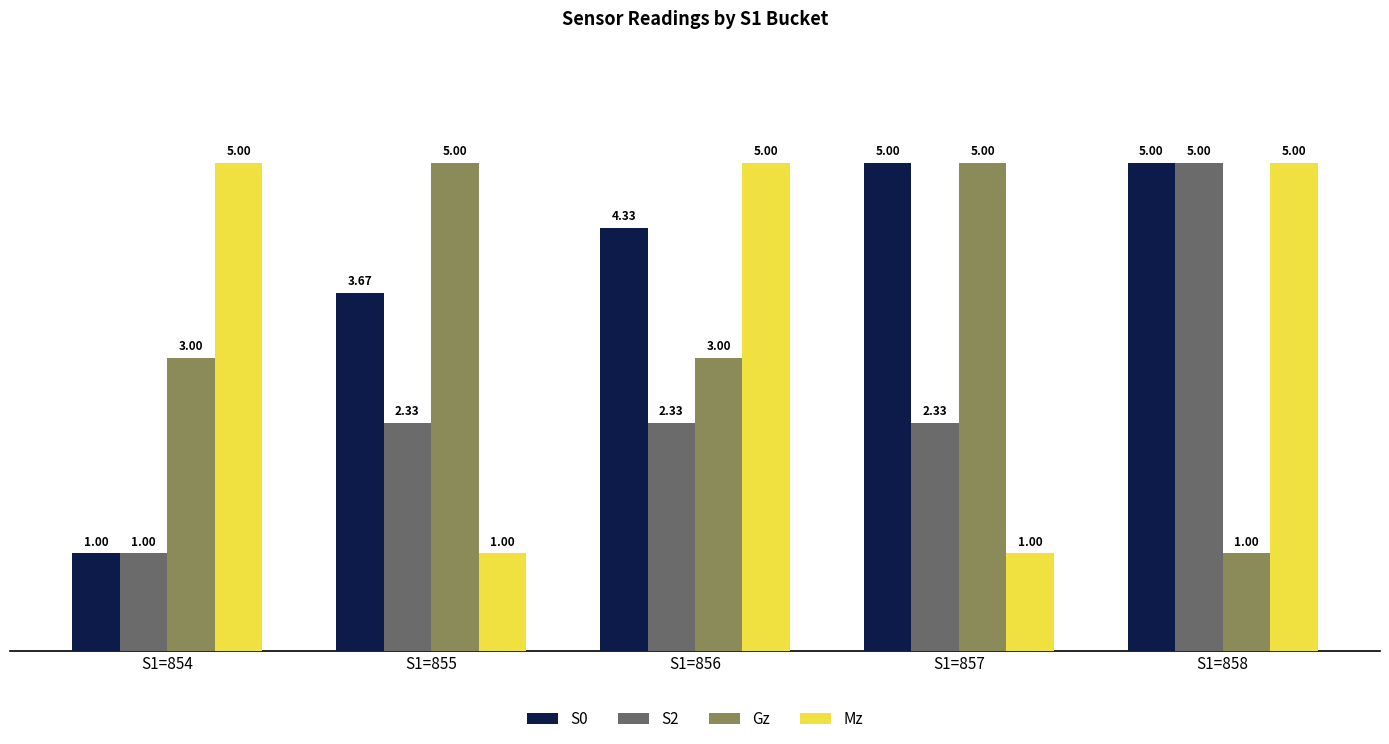

Rank the series at S1=856 from highest to lowest value.

Mz, S0, Gz, S2